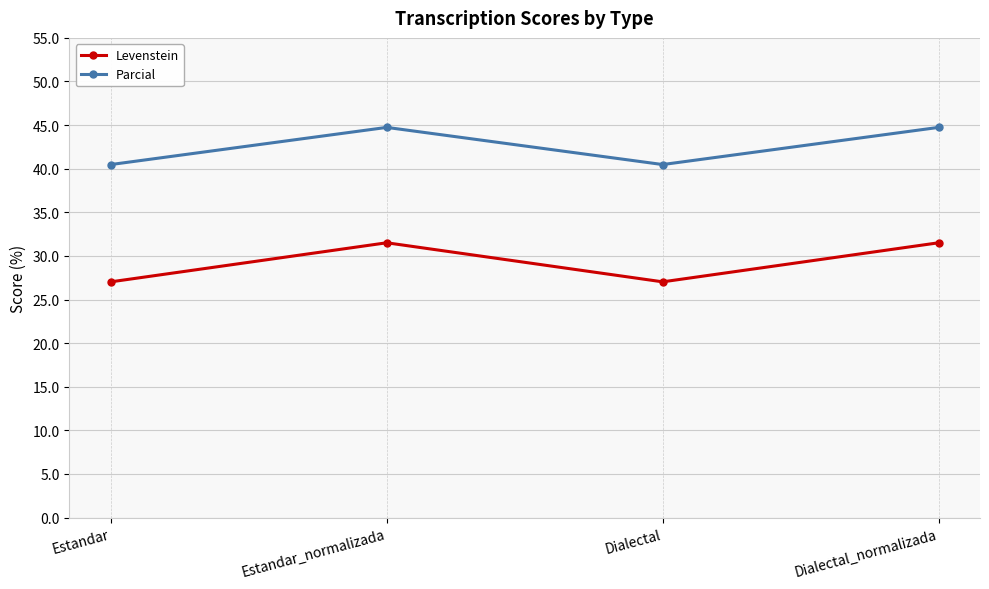

What is the value of the Parcial point at the 4th from the left?

44.7